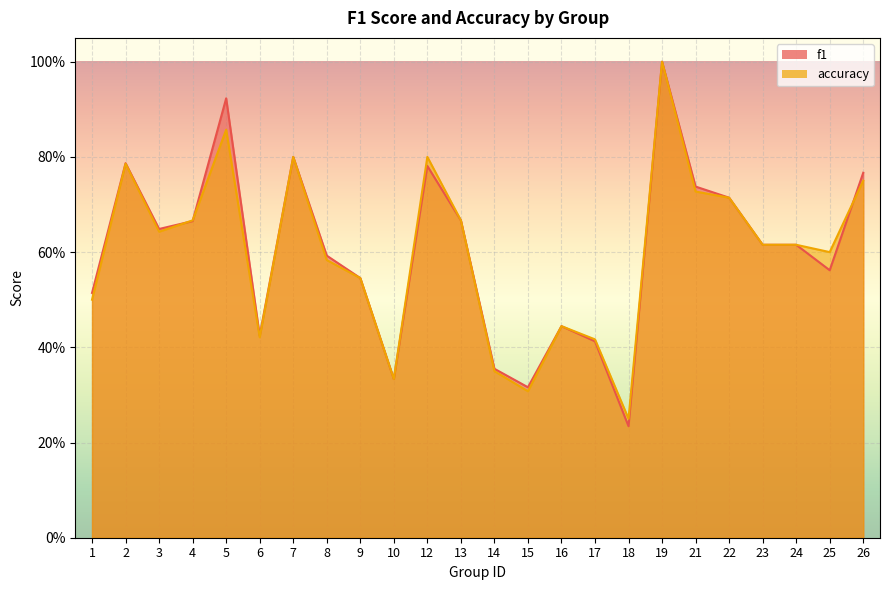

At how many categories does at least one series exceed 0?

24